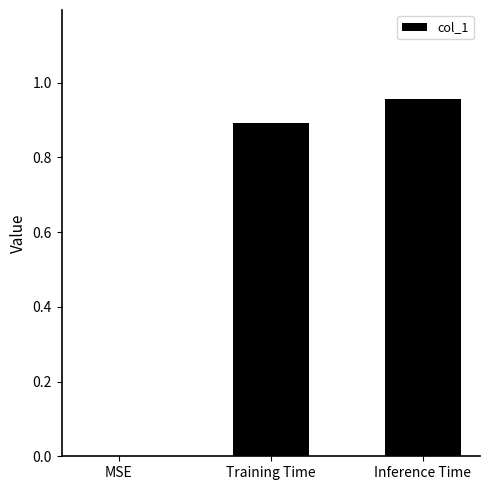

Which has a higher value, Inference Time or MSE?

Inference Time